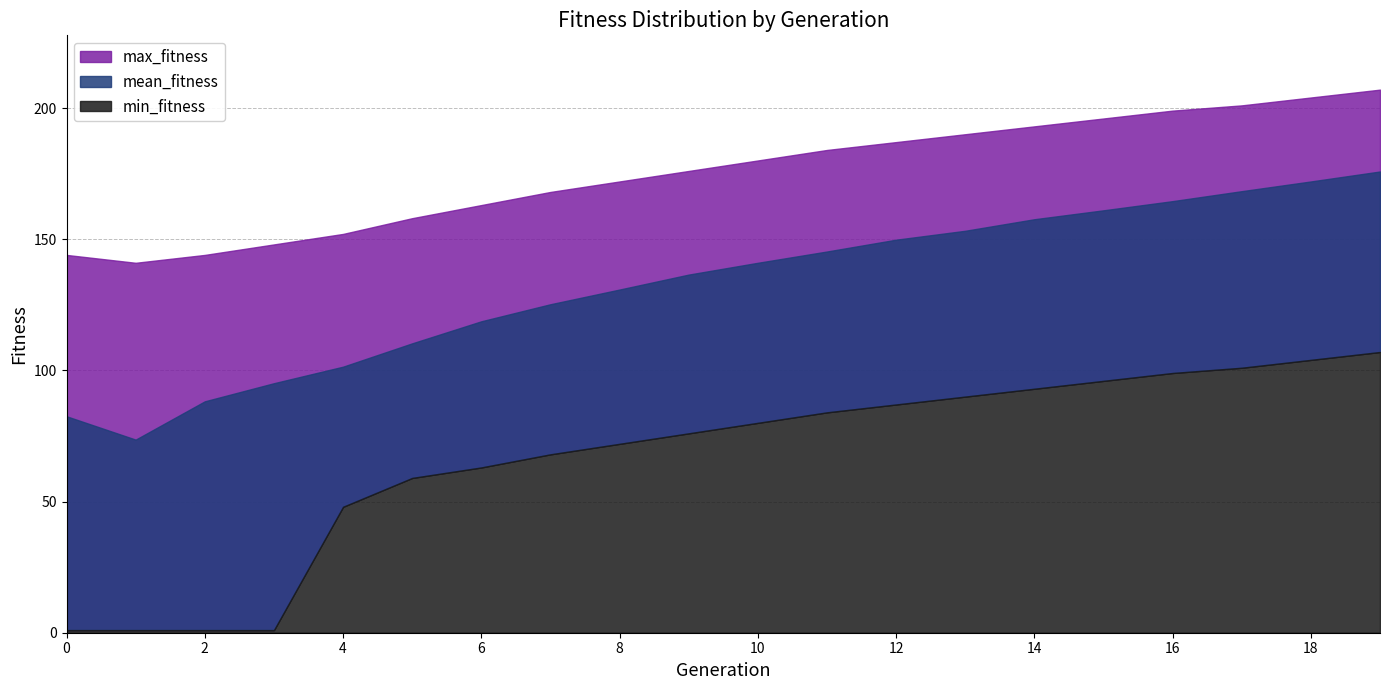

Reading right to left, list all the values displayed in this chart.

mean_fitness: 175.8	172.0	168.3	164.5	161.0	157.6	153.2	149.8	145.3	141.0	136.5	130.8	125.2	118.7	110.3	101.4	95.1	88.2	73.6	82.5
max_fitness: 207.0	204.0	201.0	199.0	196.0	193.0	190.0	187.0	184.0	180.0	176.0	172.0	168.0	163.0	158.0	152.0	148.0	144.0	141.0	144.0
min_fitness: 107.0	104.0	101.0	99.0	96.0	93.0	90.0	87.0	84.0	80.0	76.0	72.0	68.0	63.0	59.0	48.0	1.0	1.0	1.0	1.0